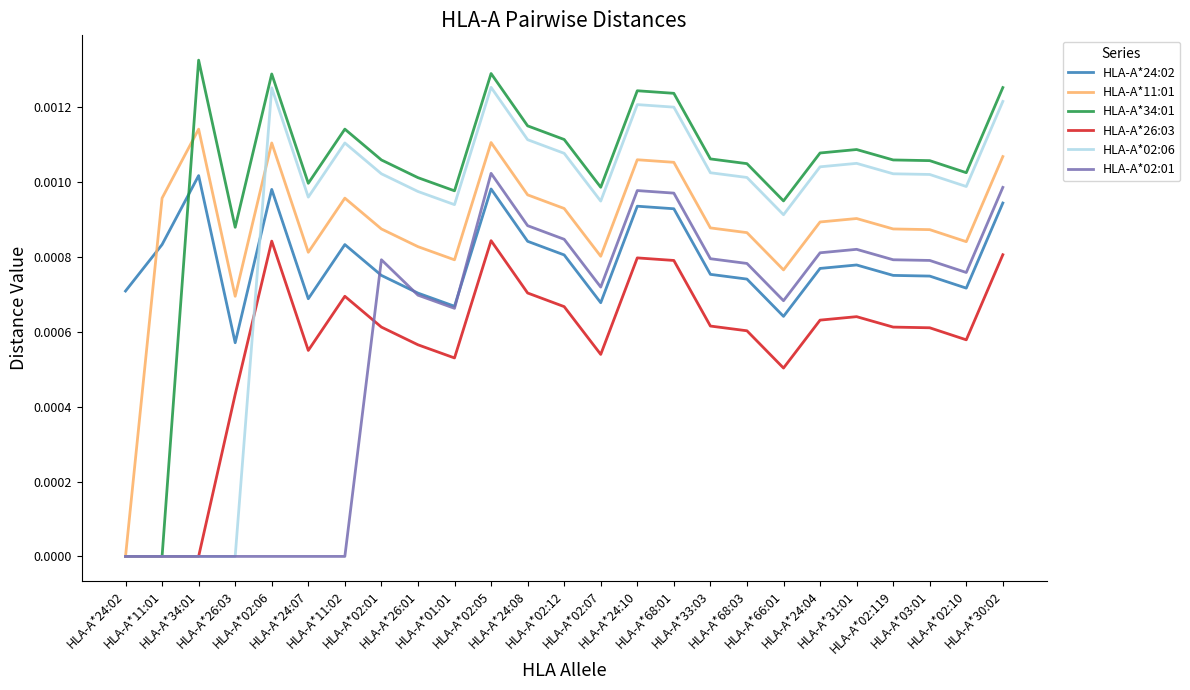

In HLA-A*02:01, how many points are higher than both neighbors (excluding endpoints)?

4